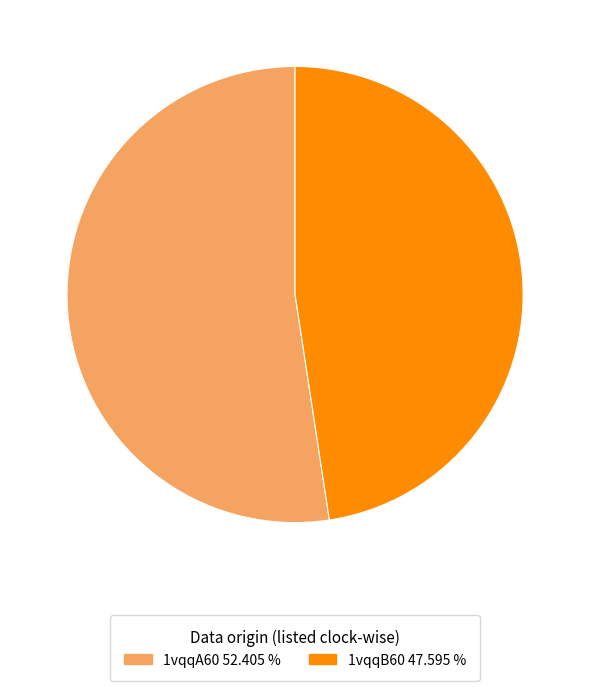

Which category has the smallest portion of the pie?

1vqqB60